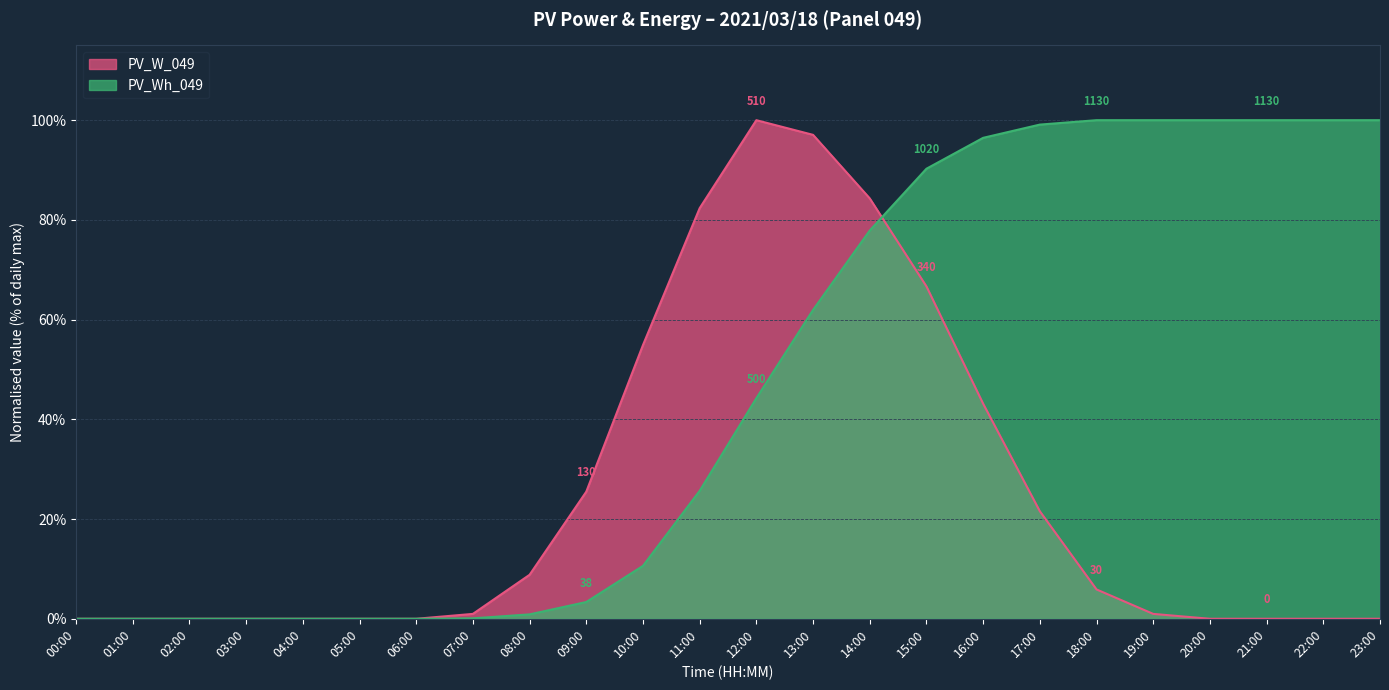

How many lines are shown in the chart?

2